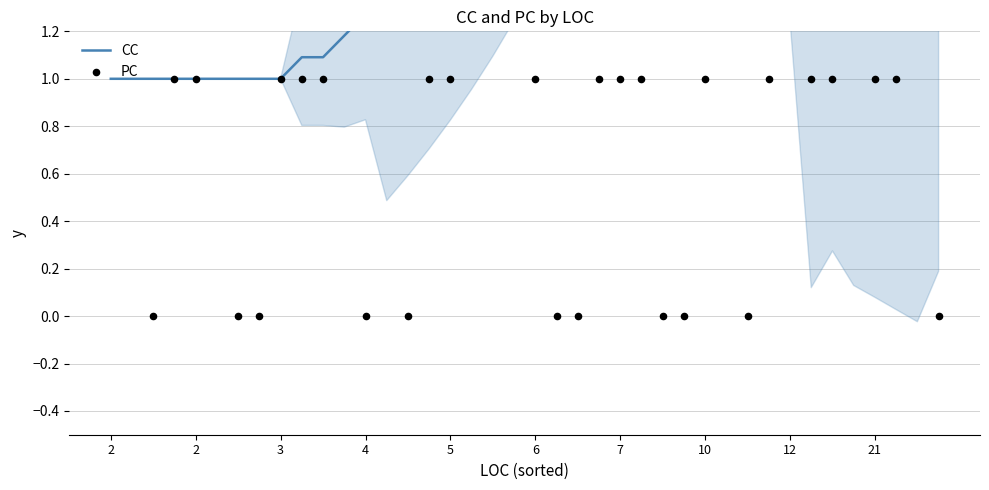

What is the total value across all series at 4?

2.0